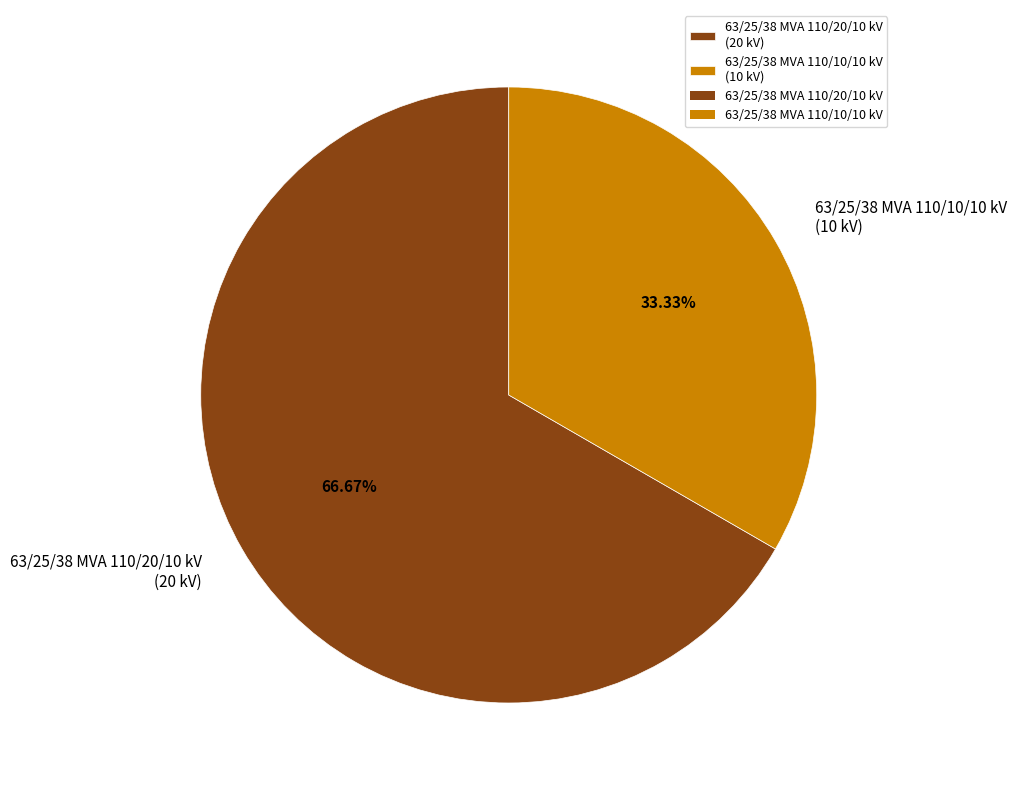

What is the smallest slice in the pie chart?

63/25/38 MVA 110/10/10 kV